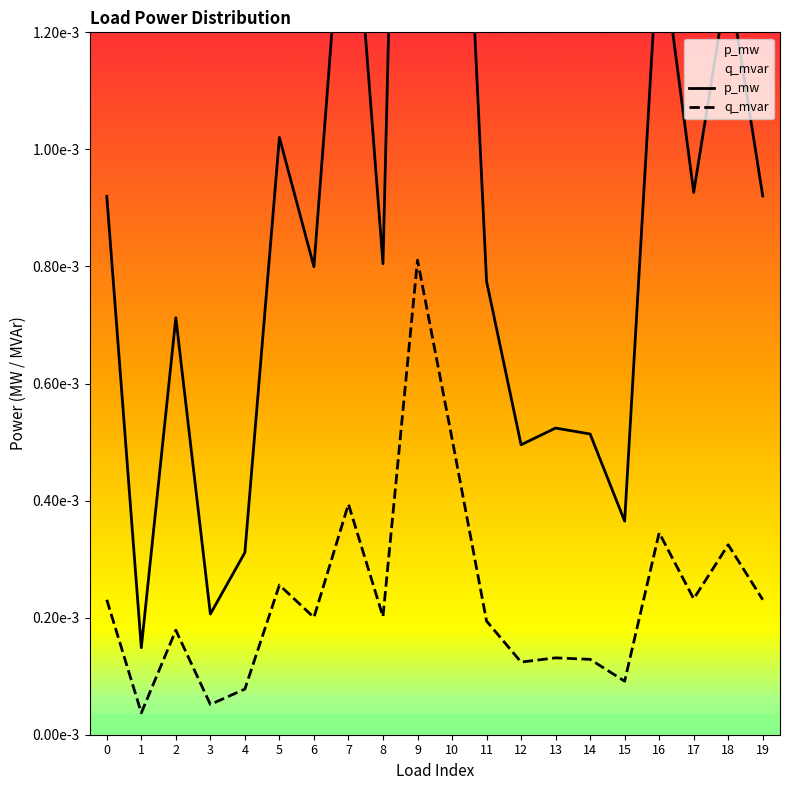

At which category does q_mvar reach its first local valley?

1